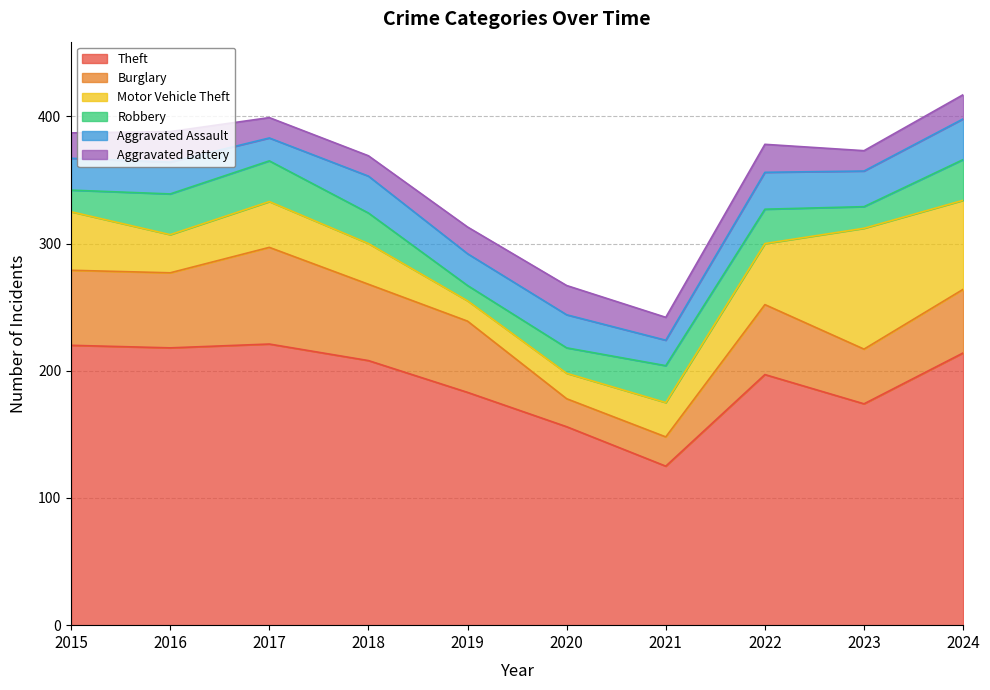

Reading left to right, list all the values displayed in this chart.

Theft: 220	218	221	208	183	156	125	197	174	214
Burglary: 59	59	76	60	56	22	23	55	43	50
Motor Vehicle Theft: 46	30	36	32	16	20	27	48	95	70
Robbery: 17	32	32	24	12	20	29	27	17	32
Aggravated Assault: 25	25	18	29	25	26	20	29	28	32
Aggravated Battery: 20	24	16	16	21	23	18	22	16	19